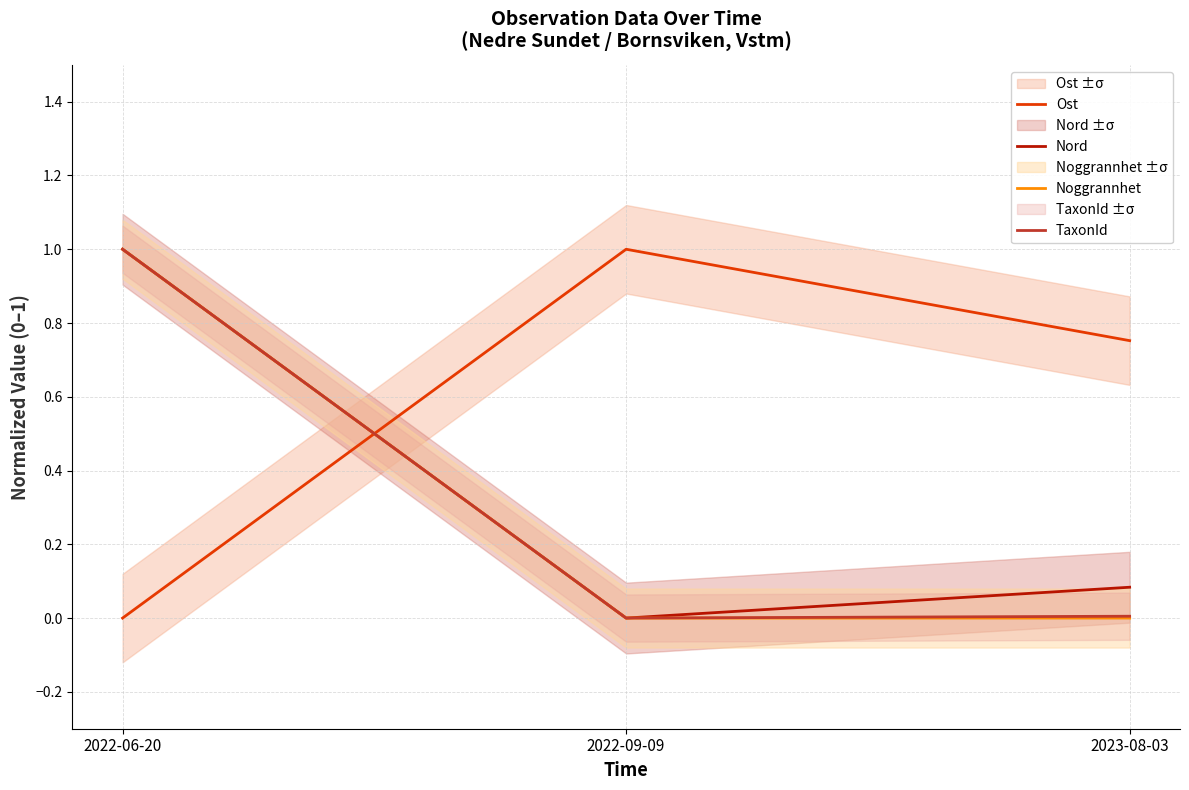

At 2022-06-20, list the series in order from smallest to largest.

Ost, Nord, Noggrannhet, TaxonId